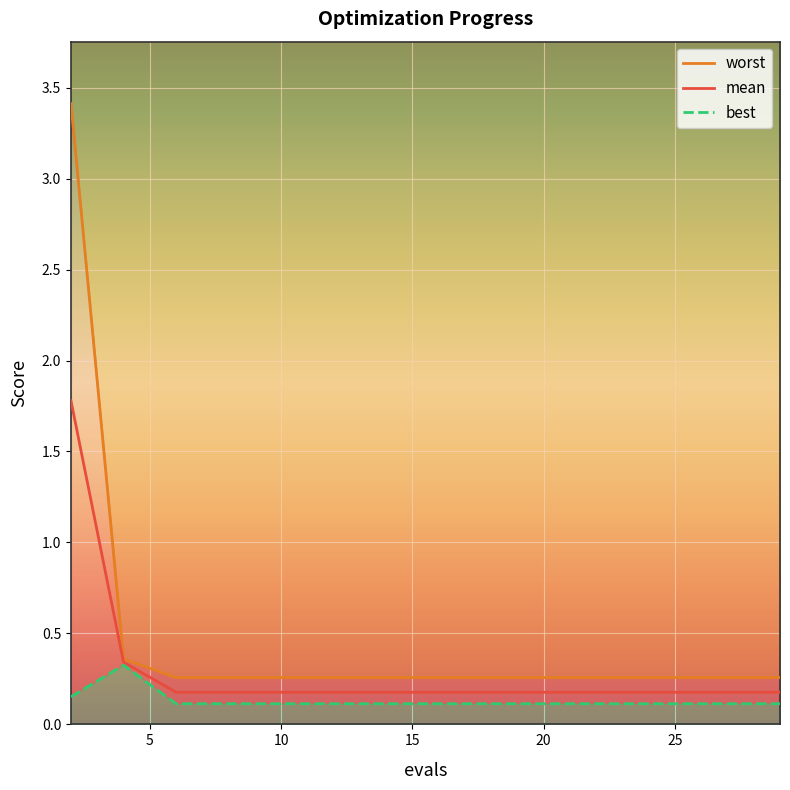

At 8, list the series in order from smallest to largest.

best, mean, worst